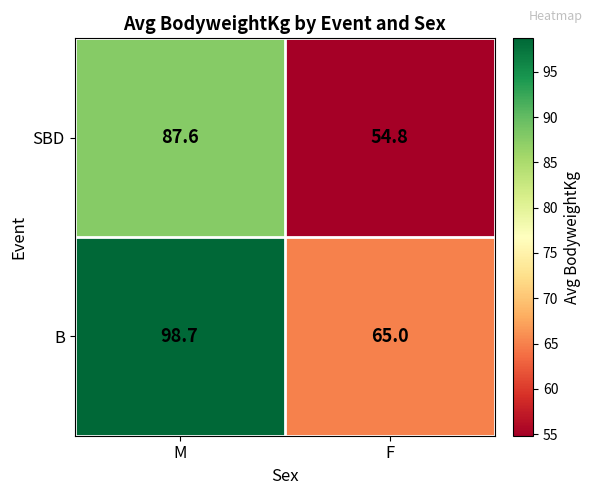

Reading right to left, what are all the values shown in this chart?

SBD: 54.8	87.6
B: 65.0	98.7